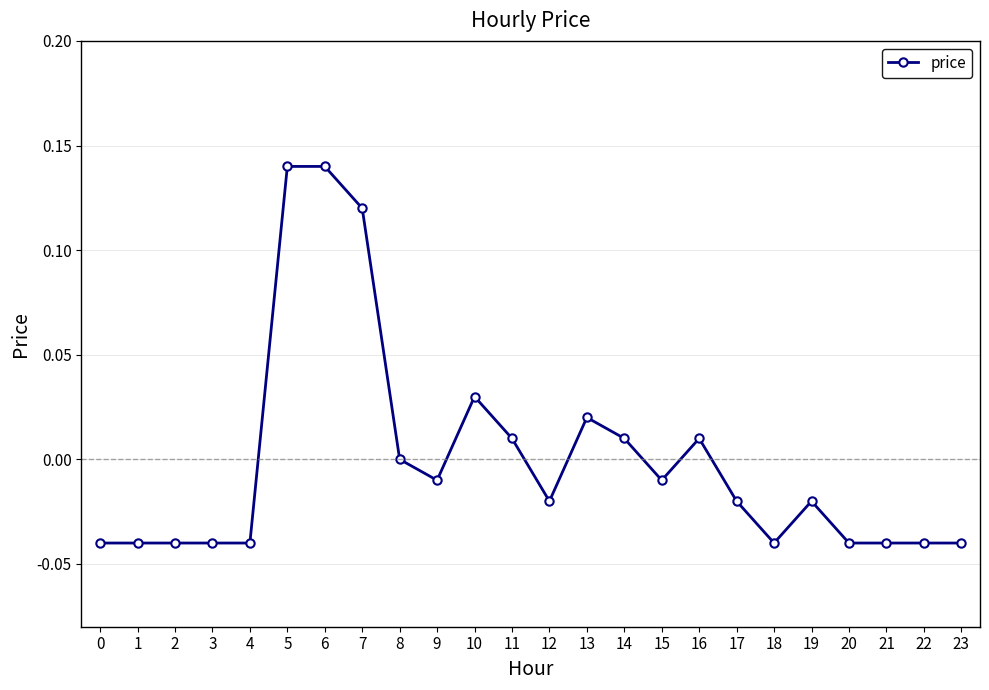

What is the difference between the maximum and minimum values?

0.2